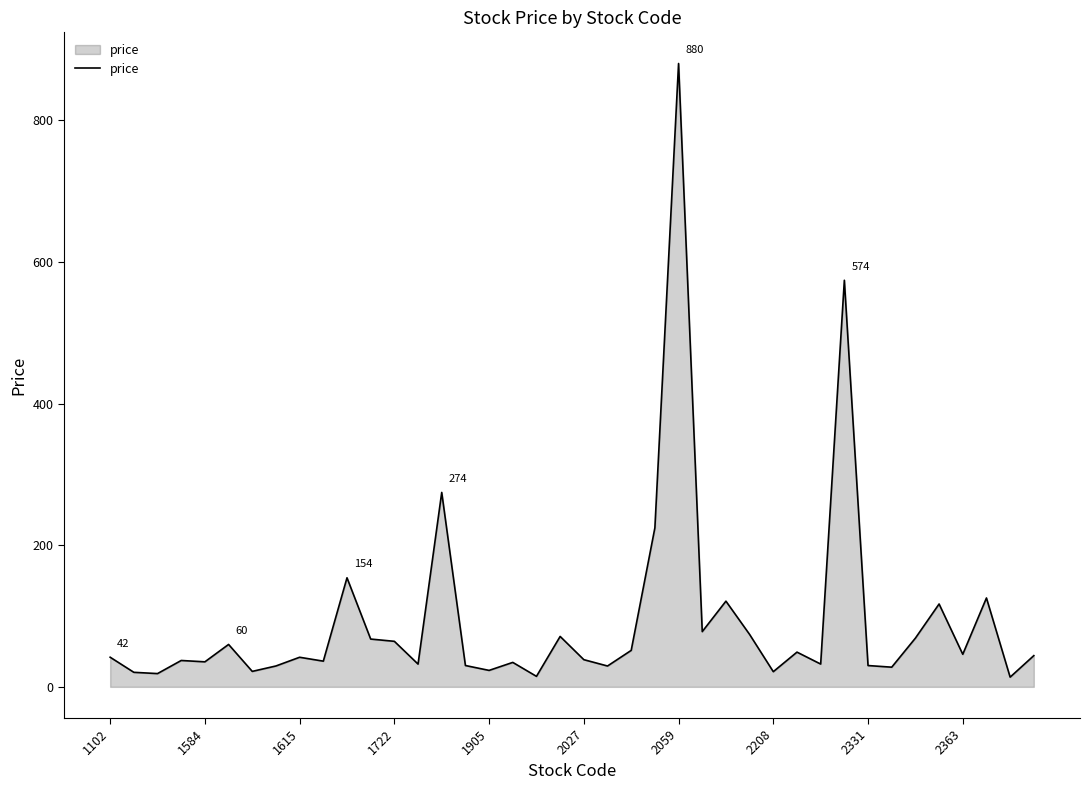

What is the greatest value displayed?

880.0